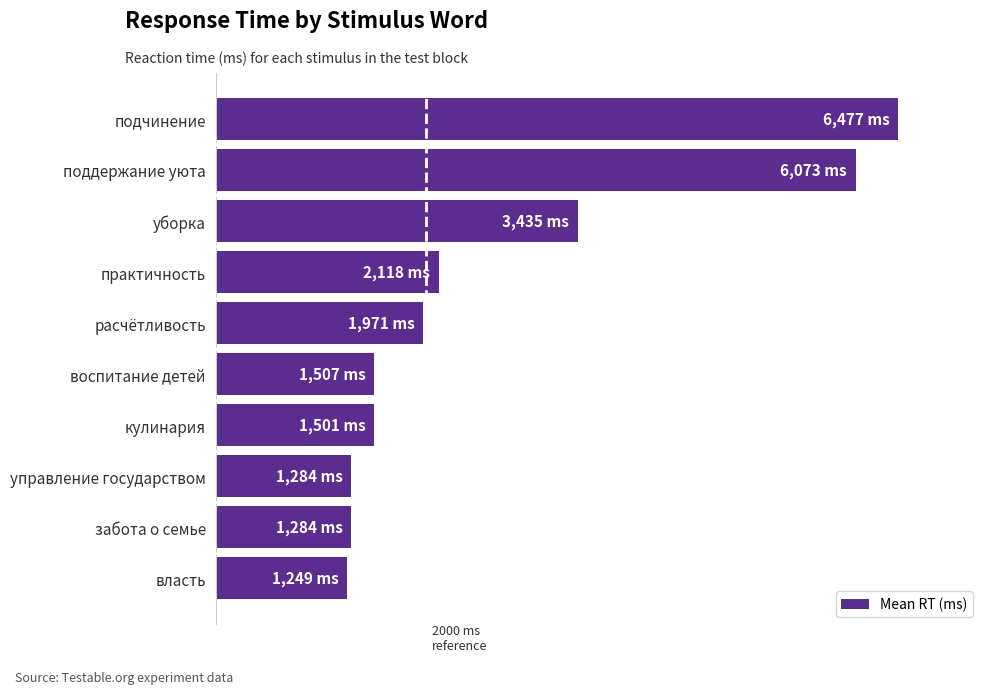

Does the chart contain any negative values?

No